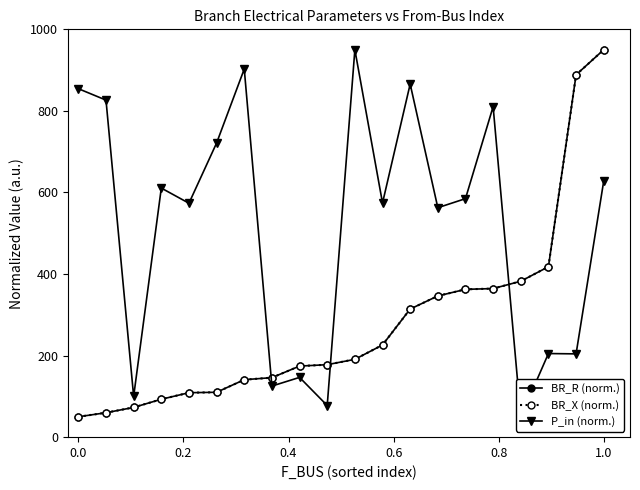

Count the number of categories in the chart.

20